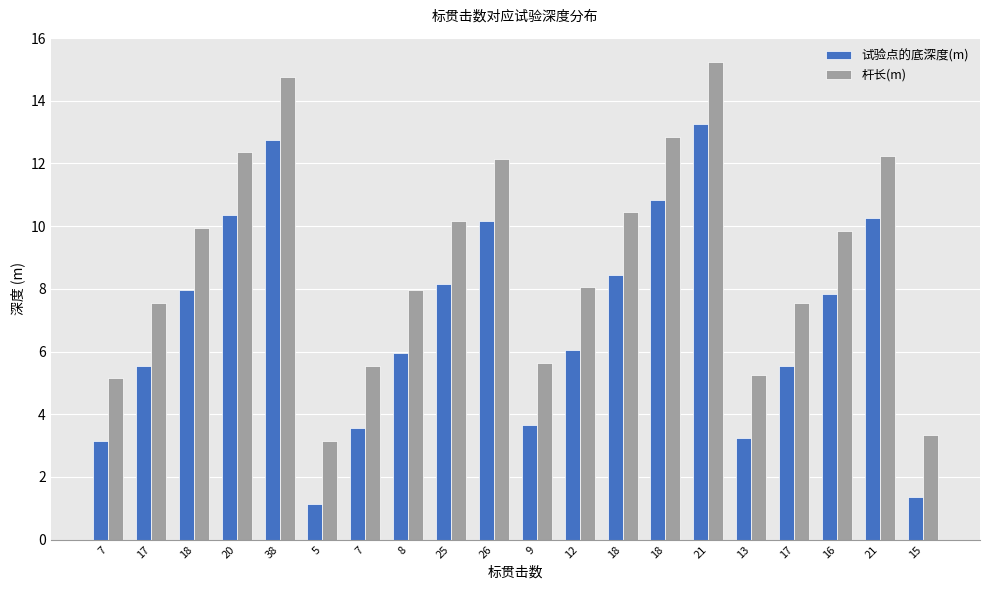

What are all the series names shown in the legend?

试验点的底深度(m), 杆长(m)